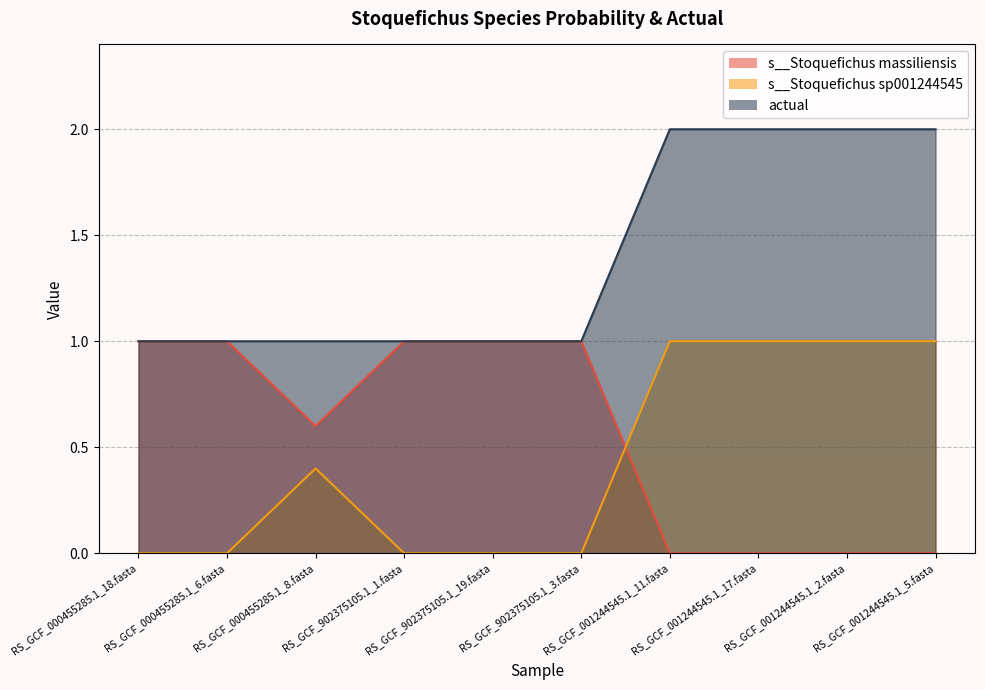

List the labels in order of actual value, smallest first.

RS_GCF_000455285.1_18.fasta, RS_GCF_000455285.1_6.fasta, RS_GCF_000455285.1_8.fasta, RS_GCF_902375105.1_1.fasta, RS_GCF_902375105.1_19.fasta, RS_GCF_902375105.1_3.fasta, RS_GCF_001244545.1_11.fasta, RS_GCF_001244545.1_17.fasta, RS_GCF_001244545.1_2.fasta, RS_GCF_001244545.1_5.fasta